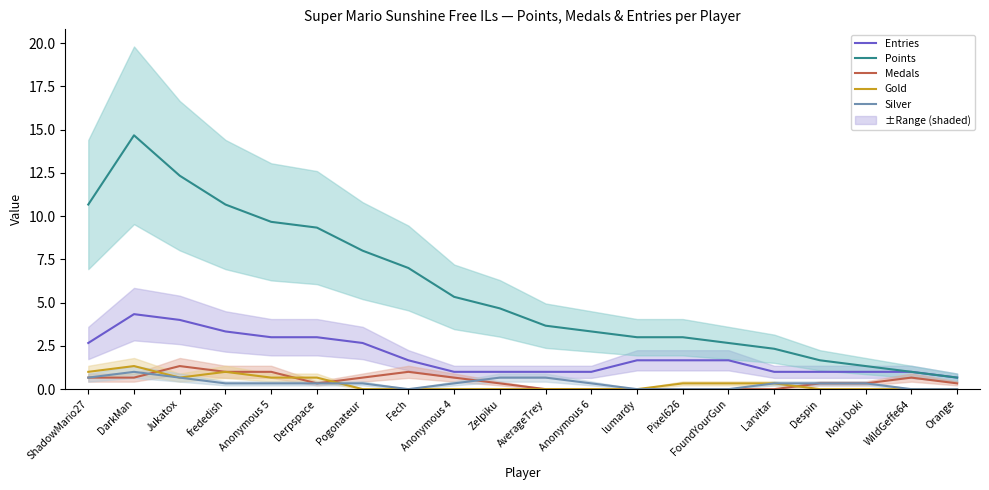

What is the label of the 8th point from the left?

Fech